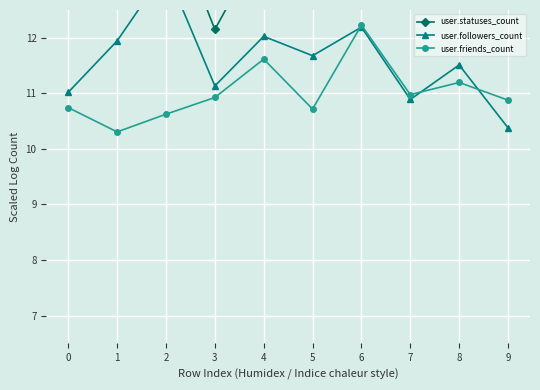

What is the average value of the user.friends_count series?

11.0